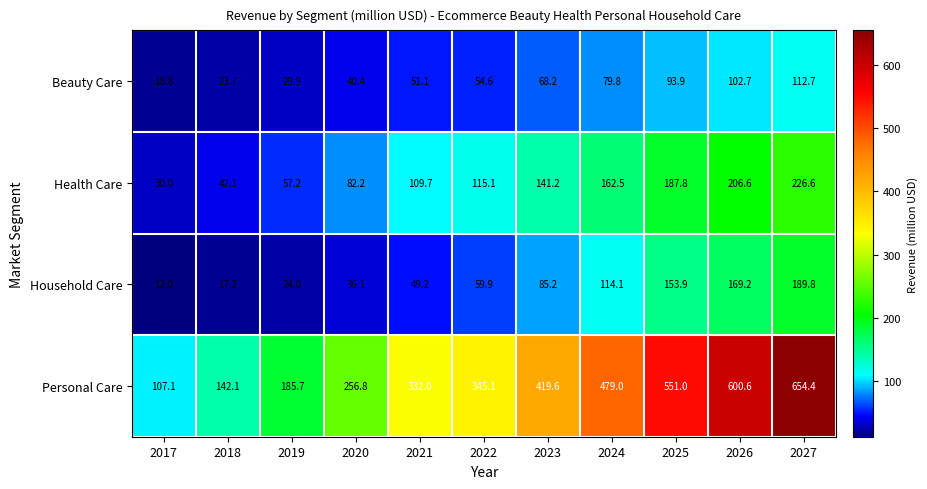

At which category is the sum across all series the highest?

2027